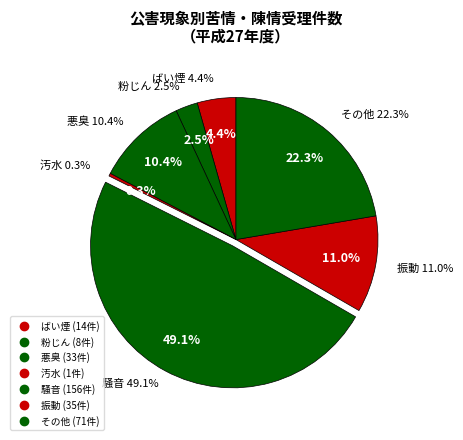

What is the change in value from 騒音 to その他?

-85